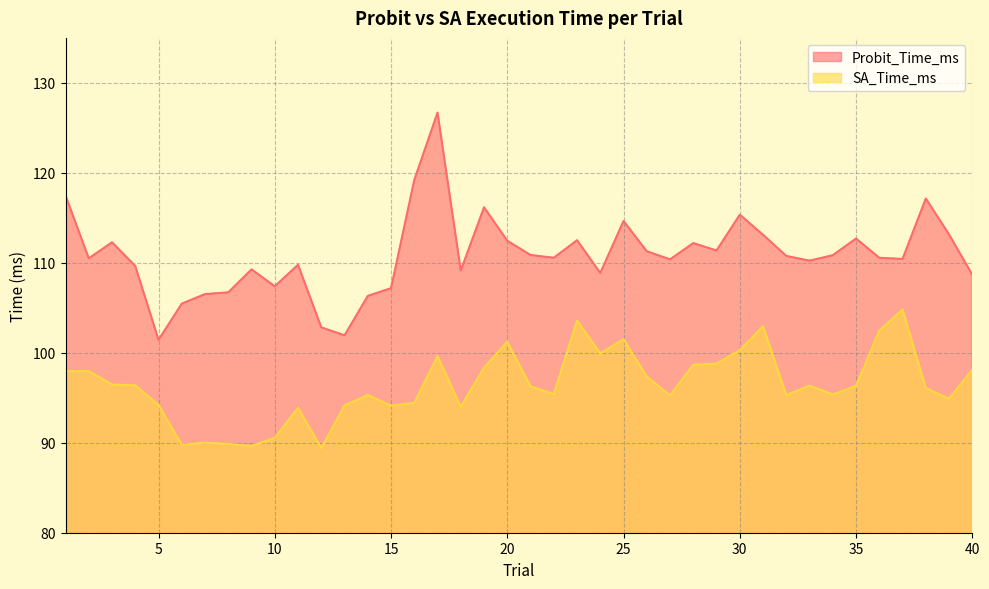

List the labels in order of Probit_Time_ms value, smallest first.

5, 13, 12, 6, 14, 7, 8, 15, 10, 40, 24, 18, 9, 4, 11, 33, 27, 37, 2, 36, 22, 32, 34, 21, 26, 29, 28, 3, 20, 23, 35, 31, 39, 25, 30, 19, 38, 1, 16, 17